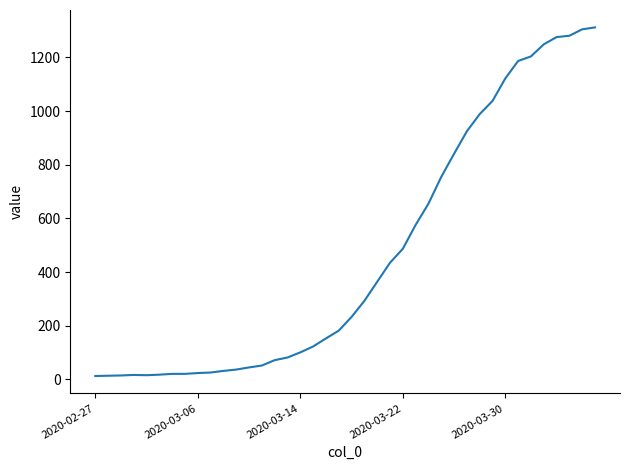

What is the difference between the maximum and minimum values?

1299